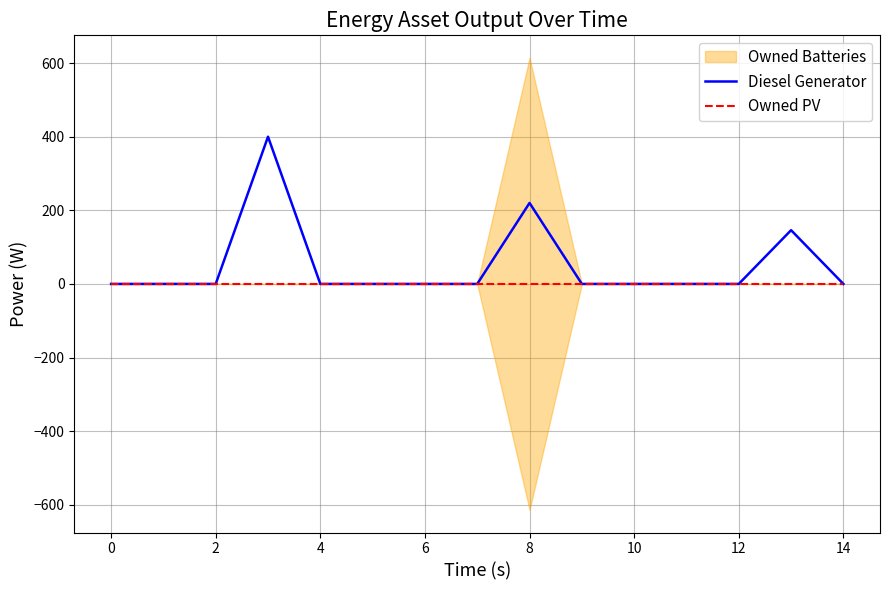

True or false: Diesel Generator and Owned PV cross at least once.

False